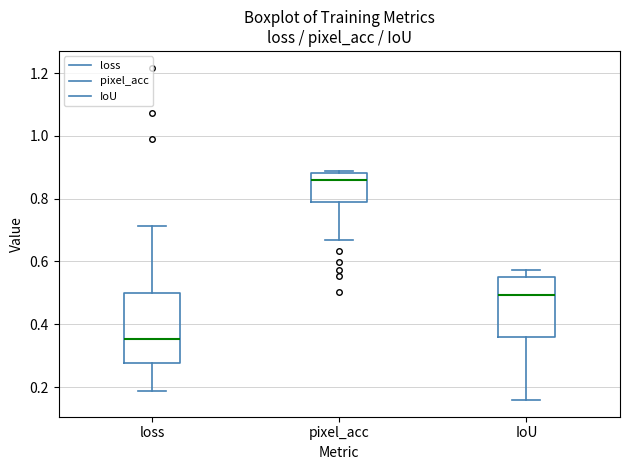

Which box is the tallest, from its lower edge to its upper edge?

loss